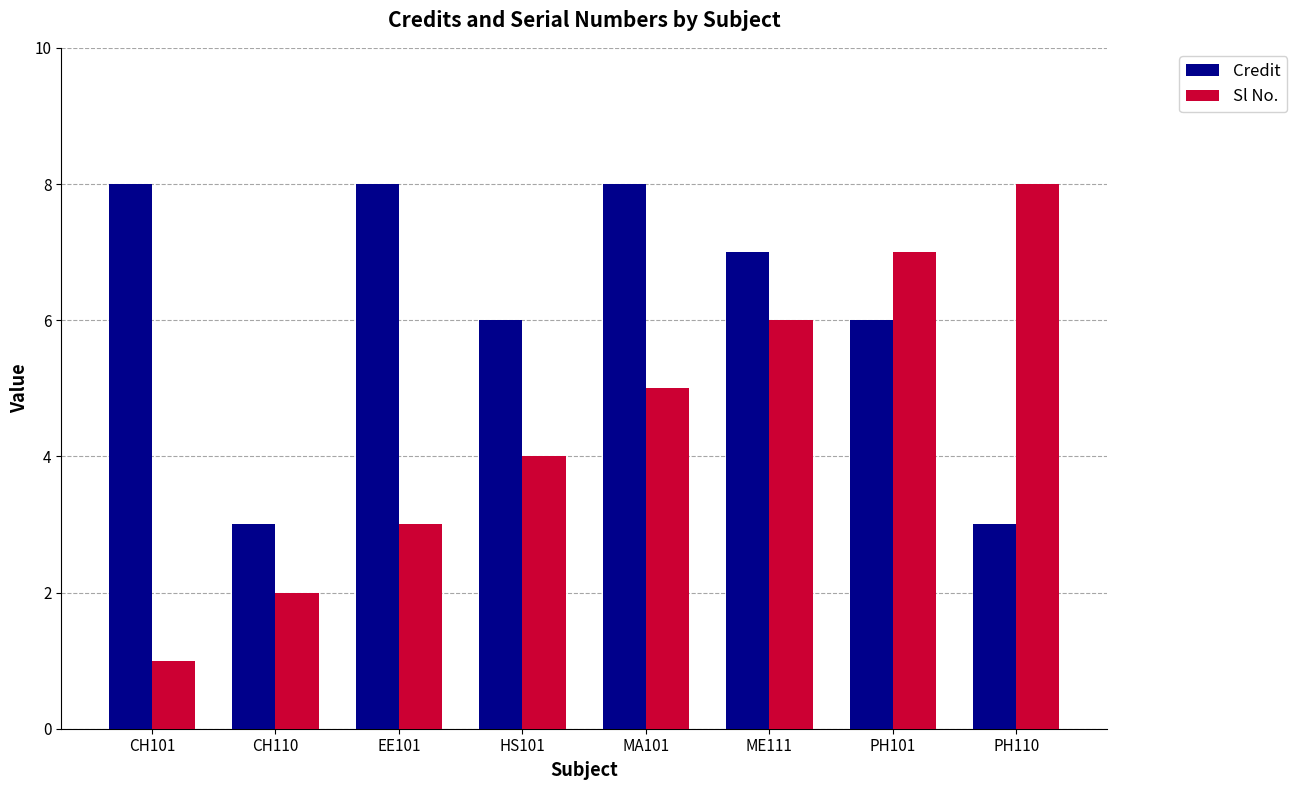

What is the maximum value for Credit?

8